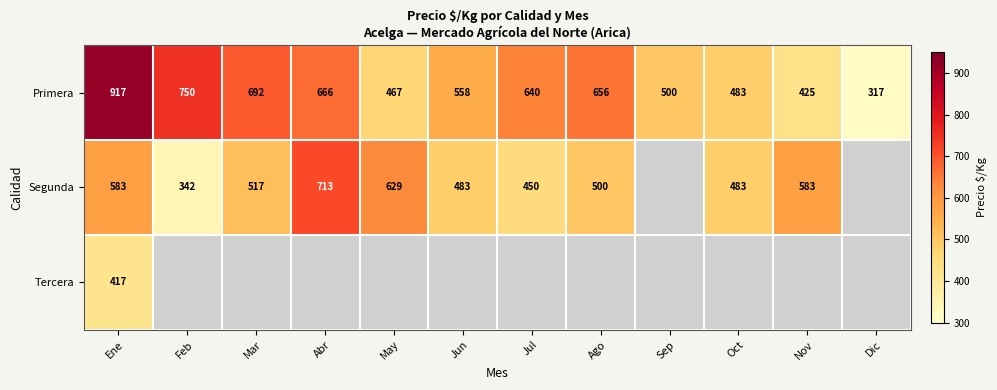

The Primera series shows 224 at Sep. True or false?

False